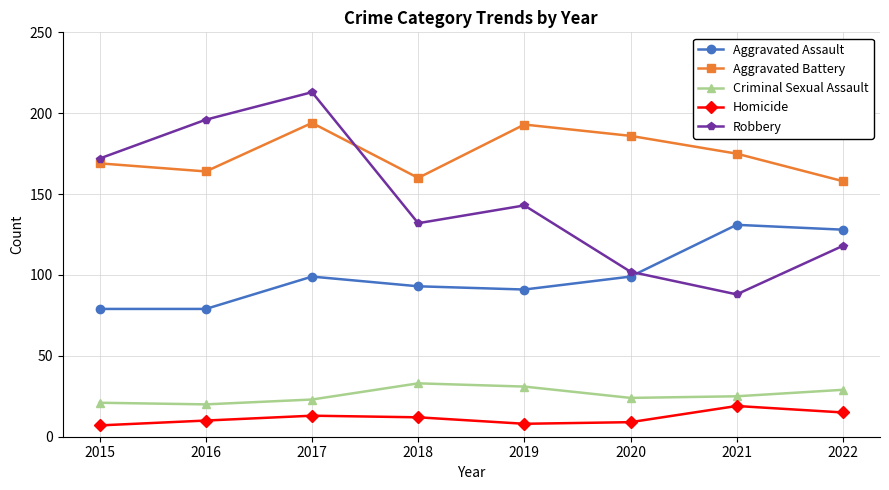

Read the Aggravated Assault value at 2017.

99